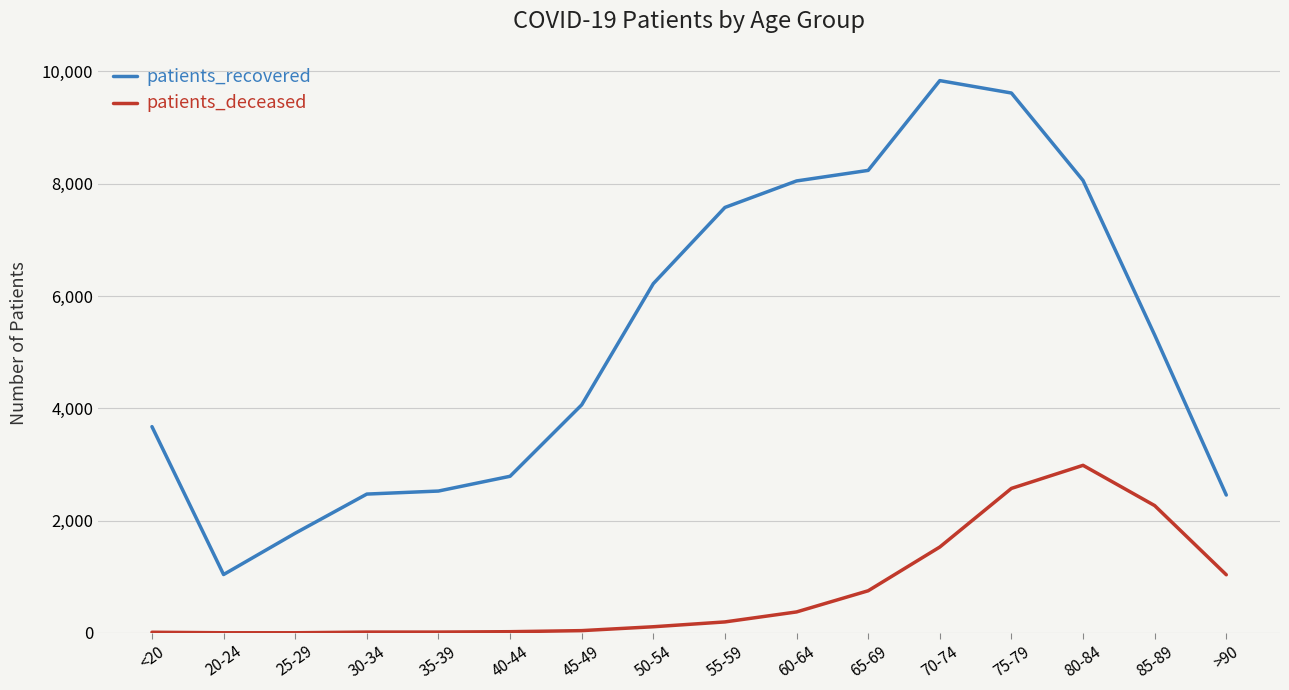

Rank the series by their average value, from highest to lowest.

patients_recovered, patients_deceased